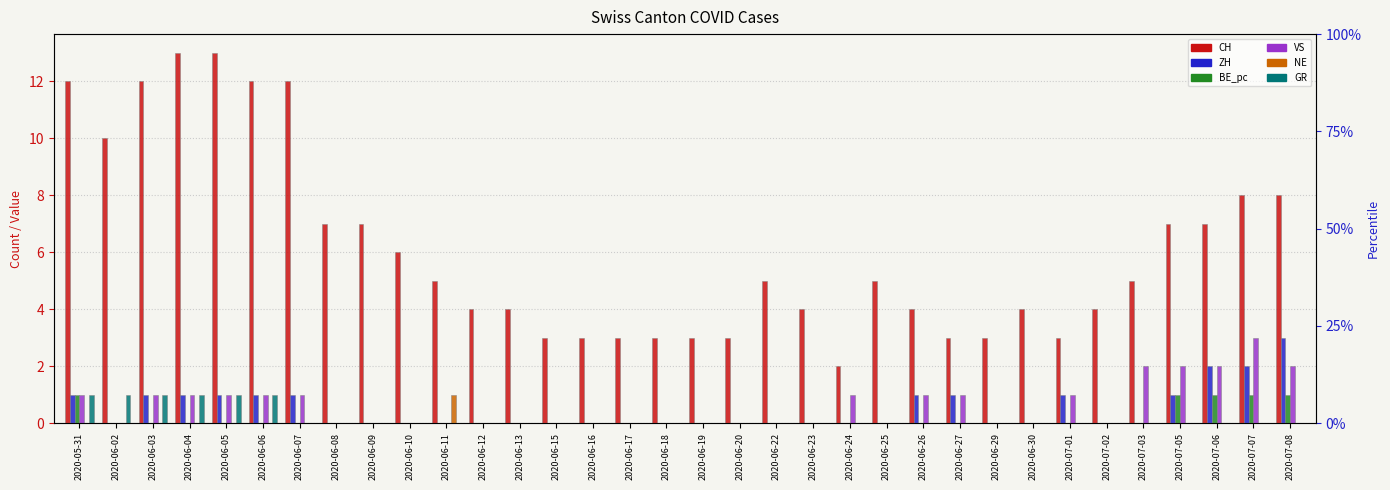

Reading right to left, transcribe all the data shown in this chart.

CH: 2020-07-08=8	2020-07-07=8	2020-07-06=7	2020-07-05=7	2020-07-03=5	2020-07-02=4	2020-07-01=3	2020-06-30=4	2020-06-29=3	2020-06-27=3	2020-06-26=4	2020-06-25=5	2020-06-24=2	2020-06-23=4	2020-06-22=5	2020-06-20=3	2020-06-19=3	2020-06-18=3	2020-06-17=3	2020-06-16=3	2020-06-15=3	2020-06-13=4	2020-06-12=4	2020-06-11=5	2020-06-10=6	2020-06-09=7	2020-06-08=7	2020-06-07=12	2020-06-06=12	2020-06-05=13	2020-06-04=13	2020-06-03=12	2020-06-02=10	2020-05-31=12
ZH: 2020-07-08=3	2020-07-07=2	2020-07-06=2	2020-07-05=1	2020-07-03=0	2020-07-02=0	2020-07-01=1	2020-06-30=0	2020-06-29=0	2020-06-27=1	2020-06-26=1	2020-06-25=0	2020-06-24=0	2020-06-23=0	2020-06-22=0	2020-06-20=0	2020-06-19=0	2020-06-18=0	2020-06-17=0	2020-06-16=0	2020-06-15=0	2020-06-13=0	2020-06-12=0	2020-06-11=0	2020-06-10=0	2020-06-09=0	2020-06-08=0	2020-06-07=1	2020-06-06=1	2020-06-05=1	2020-06-04=1	2020-06-03=1	2020-06-02=0	2020-05-31=1
BE_pc: 2020-07-08=1	2020-07-07=1	2020-07-06=1	2020-07-05=1	2020-07-03=0	2020-07-02=0	2020-07-01=0	2020-06-30=0	2020-06-29=0	2020-06-27=0	2020-06-26=0	2020-06-25=0	2020-06-24=0	2020-06-23=0	2020-06-22=0	2020-06-20=0	2020-06-19=0	2020-06-18=0	2020-06-17=0	2020-06-16=0	2020-06-15=0	2020-06-13=0	2020-06-12=0	2020-06-11=0	2020-06-10=0	2020-06-09=0	2020-06-08=0	2020-06-07=0	2020-06-06=0	2020-06-05=0	2020-06-04=0	2020-06-03=0	2020-06-02=0	2020-05-31=1
VS: 2020-07-08=2	2020-07-07=3	2020-07-06=2	2020-07-05=2	2020-07-03=2	2020-07-02=0	2020-07-01=1	2020-06-30=0	2020-06-29=0	2020-06-27=1	2020-06-26=1	2020-06-25=0	2020-06-24=1	2020-06-23=0	2020-06-22=0	2020-06-20=0	2020-06-19=0	2020-06-18=0	2020-06-17=0	2020-06-16=0	2020-06-15=0	2020-06-13=0	2020-06-12=0	2020-06-11=0	2020-06-10=0	2020-06-09=0	2020-06-08=0	2020-06-07=1	2020-06-06=1	2020-06-05=1	2020-06-04=1	2020-06-03=1	2020-06-02=0	2020-05-31=1
NE: 2020-07-08=0	2020-07-07=0	2020-07-06=0	2020-07-05=0	2020-07-03=0	2020-07-02=0	2020-07-01=0	2020-06-30=0	2020-06-29=0	2020-06-27=0	2020-06-26=0	2020-06-25=0	2020-06-24=0	2020-06-23=0	2020-06-22=0	2020-06-20=0	2020-06-19=0	2020-06-18=0	2020-06-17=0	2020-06-16=0	2020-06-15=0	2020-06-13=0	2020-06-12=0	2020-06-11=1	2020-06-10=0	2020-06-09=0	2020-06-08=0	2020-06-07=0	2020-06-06=0	2020-06-05=0	2020-06-04=0	2020-06-03=0	2020-06-02=0	2020-05-31=0
GR: 2020-07-08=0	2020-07-07=0	2020-07-06=0	2020-07-05=0	2020-07-03=0	2020-07-02=0	2020-07-01=0	2020-06-30=0	2020-06-29=0	2020-06-27=0	2020-06-26=0	2020-06-25=0	2020-06-24=0	2020-06-23=0	2020-06-22=0	2020-06-20=0	2020-06-19=0	2020-06-18=0	2020-06-17=0	2020-06-16=0	2020-06-15=0	2020-06-13=0	2020-06-12=0	2020-06-11=0	2020-06-10=0	2020-06-09=0	2020-06-08=0	2020-06-07=0	2020-06-06=1	2020-06-05=1	2020-06-04=1	2020-06-03=1	2020-06-02=1	2020-05-31=1